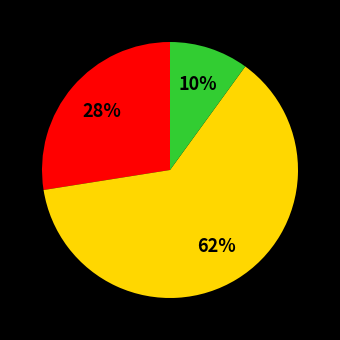

Does any single category account for the majority?

Yes